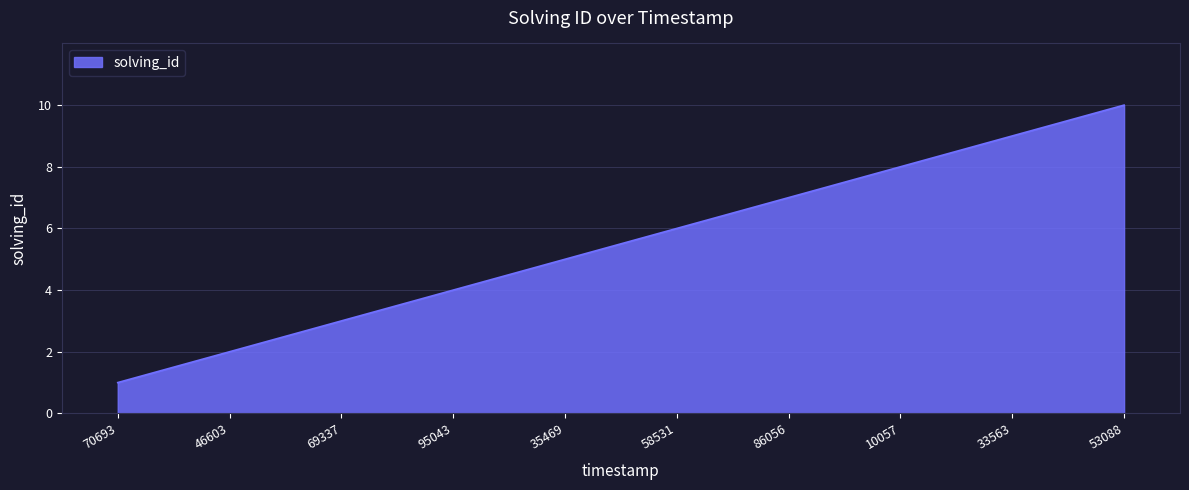

What is the greatest value displayed?

10